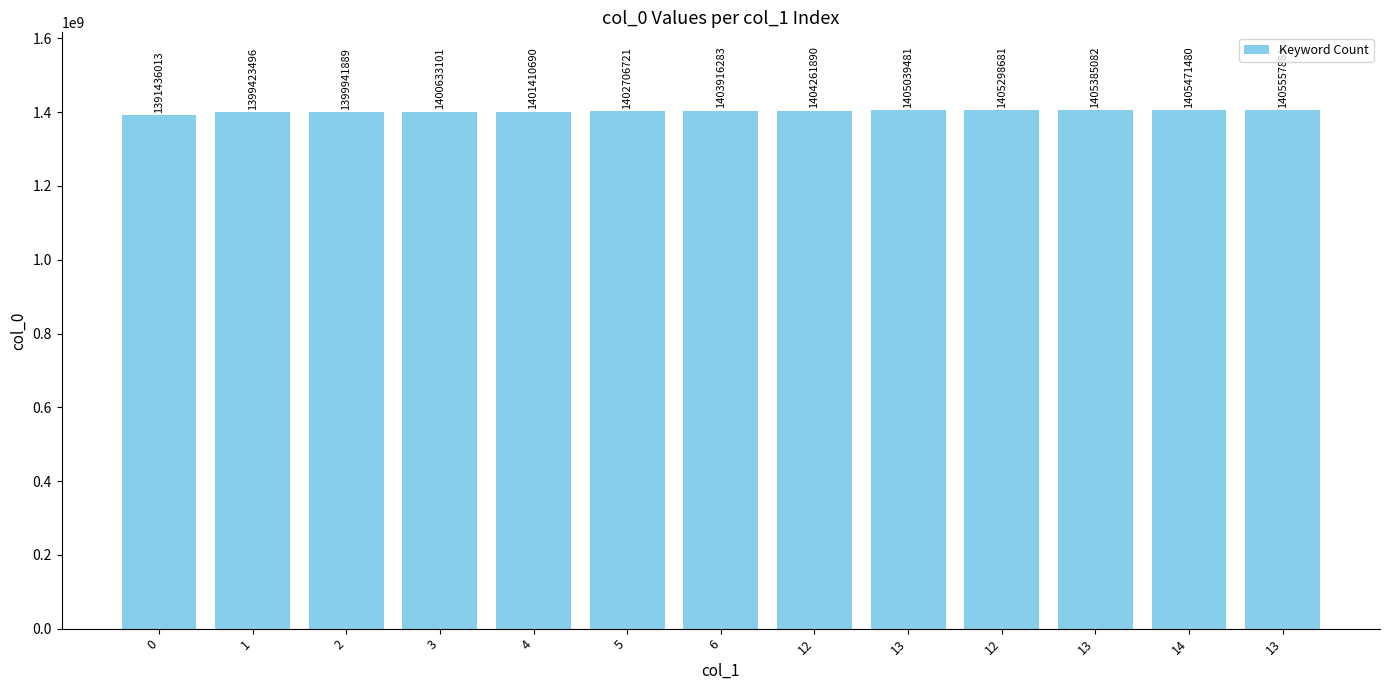

The value at 12 is 1405298681. True or false?

True